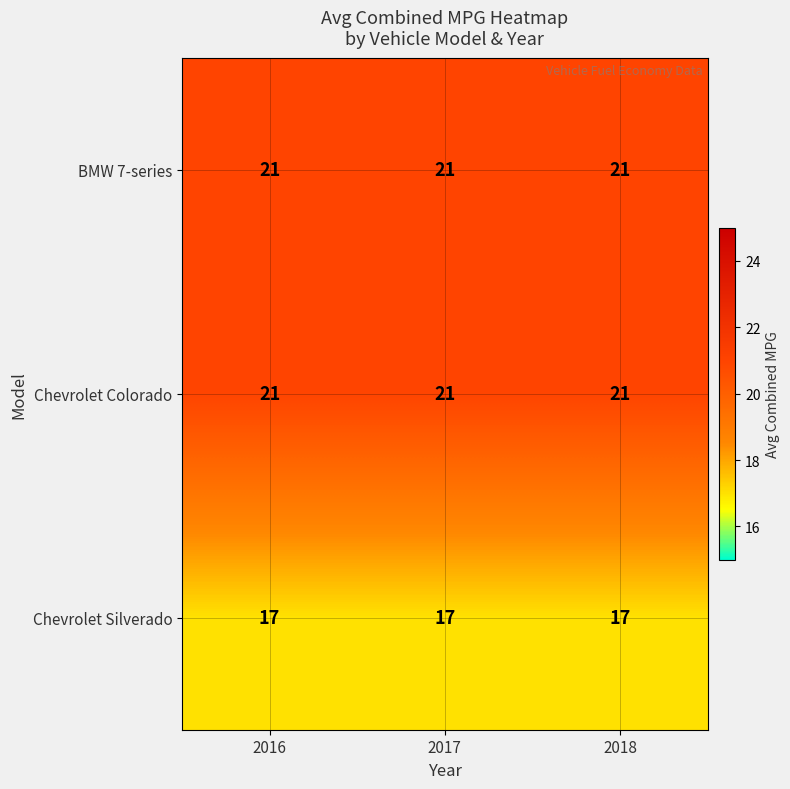

Is it true that BMW 7-series equals 21 at 2018?

True